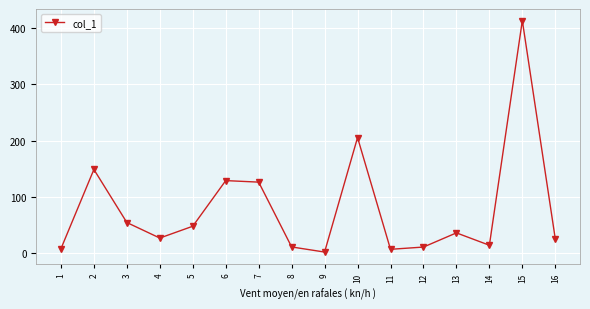

What is the maximum value shown in the chart?

413.2